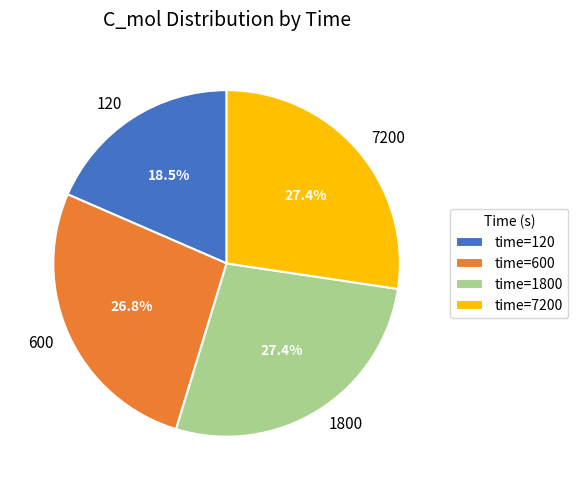

To the nearest percent, what is the difference between the largest and smallest slice percentages?

9%